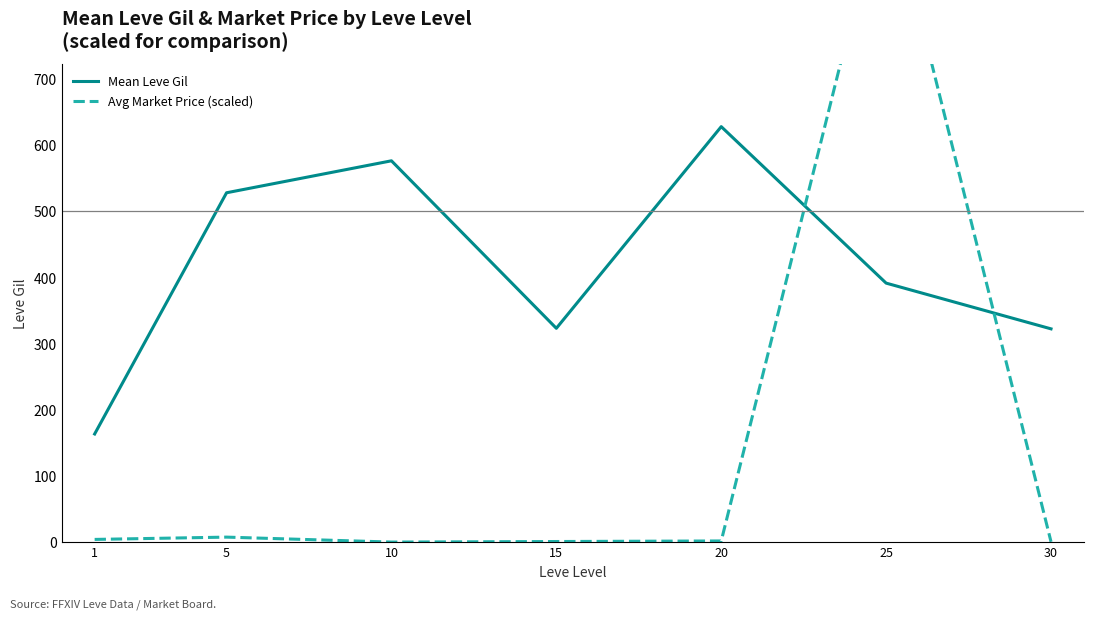

Where is Avg Market Price (scaled) nearest to the value 500?

5